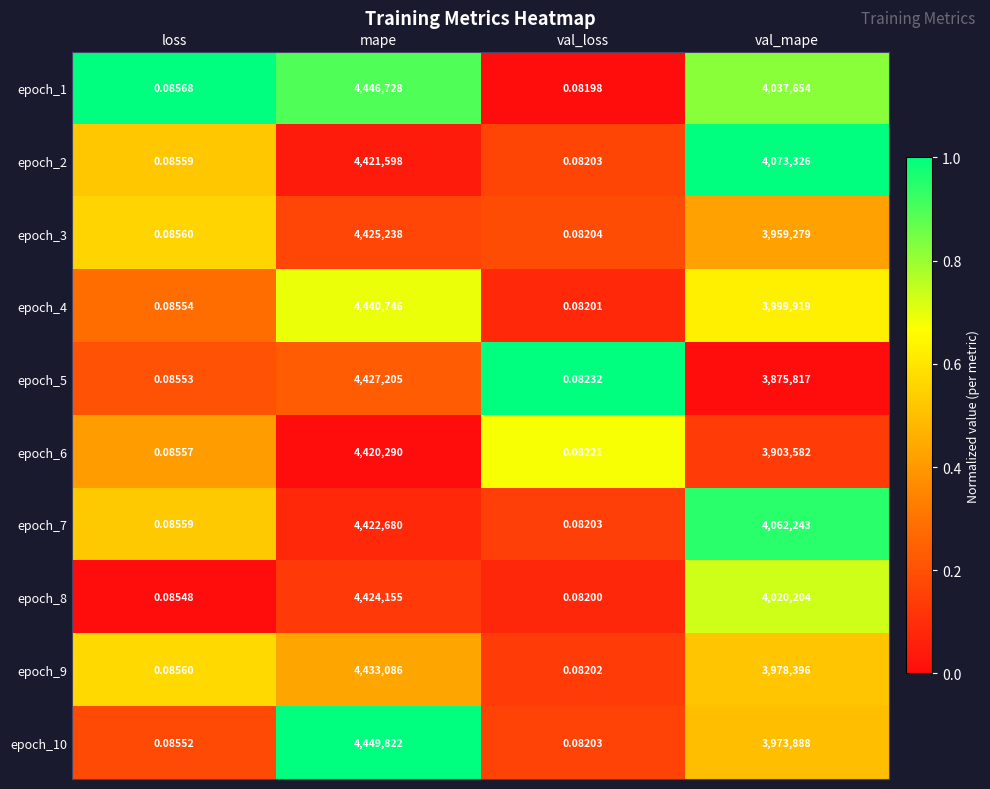

At which category does the chart reach its minimum across all series?

val_loss